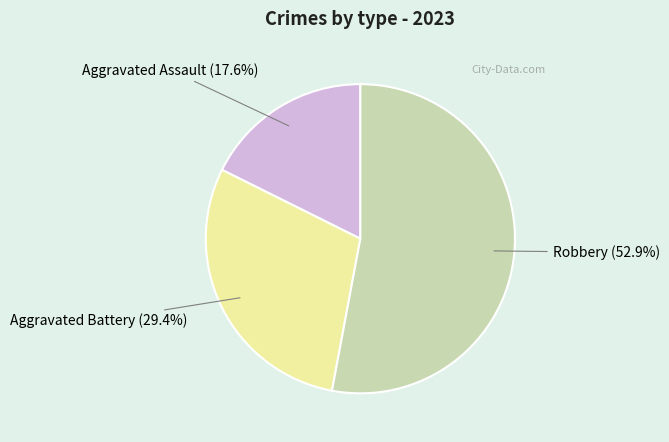

Which has a higher value, Aggravated Battery or Robbery?

Robbery